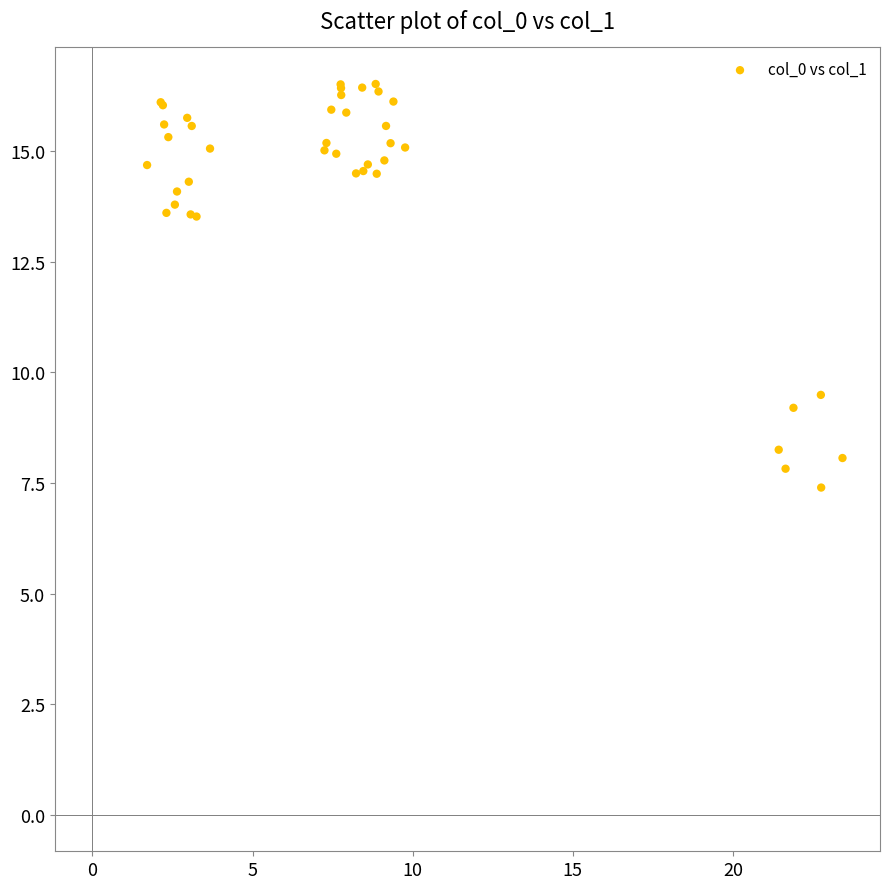

What Y value in the scatter plot is closest to 11?

9.5